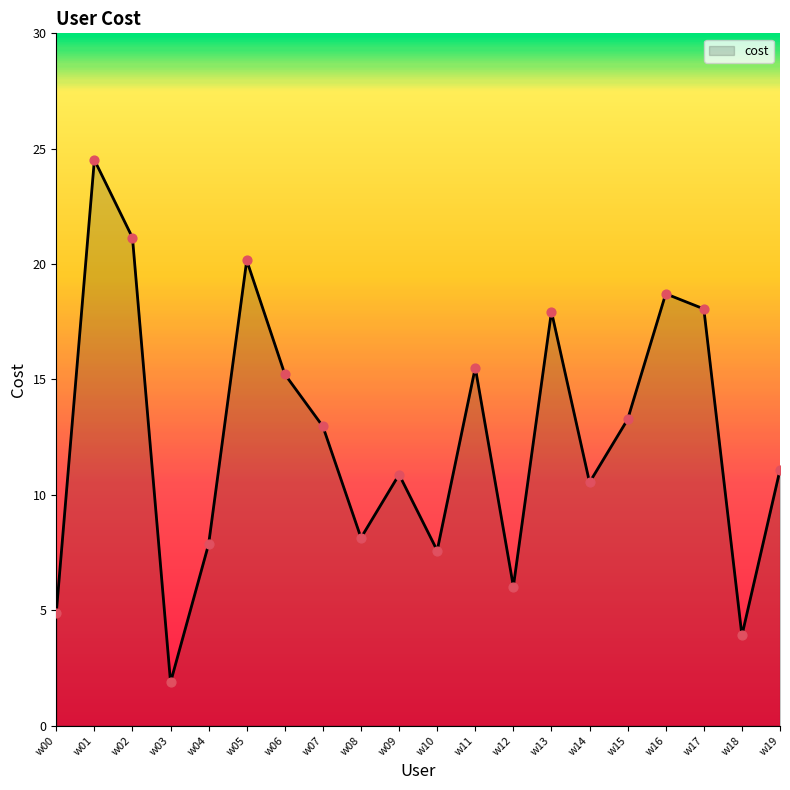

Approximately how many times larger is the value at w04 compared to w09?

0.7